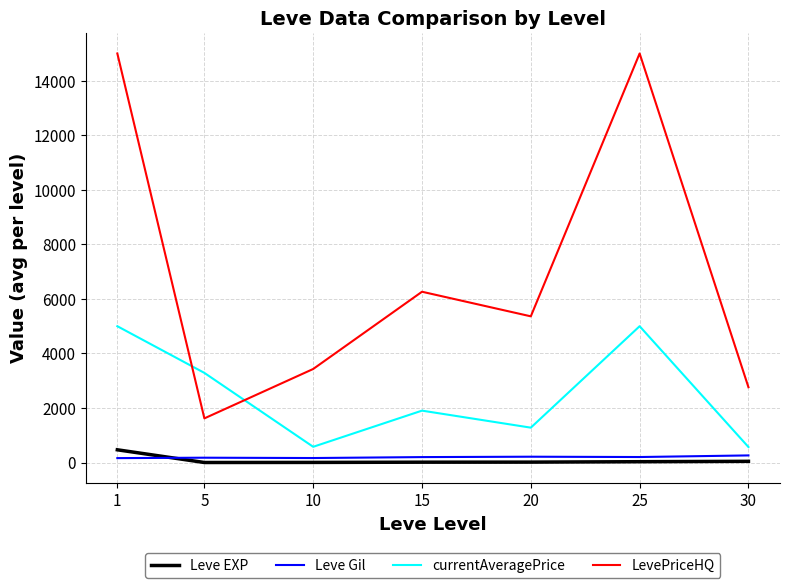

Between 10 and 25, which series saw the biggest shift?

LevePriceHQ